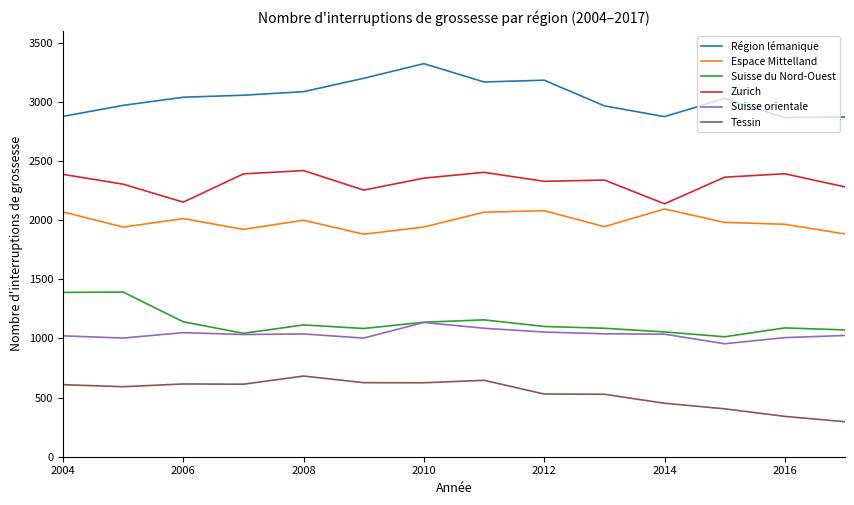

List the series in order of their peak value, lowest first.

Tessin, Suisse orientale, Suisse du Nord-Ouest, Espace Mittelland, Zurich, Région lémanique